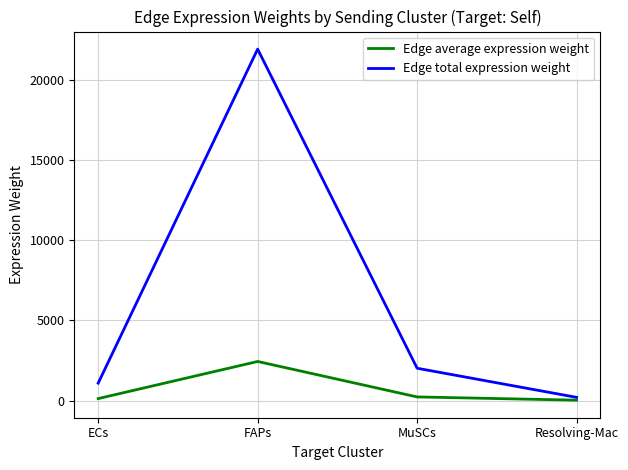

What is the average value of the Edge average expression weight series?

701.2